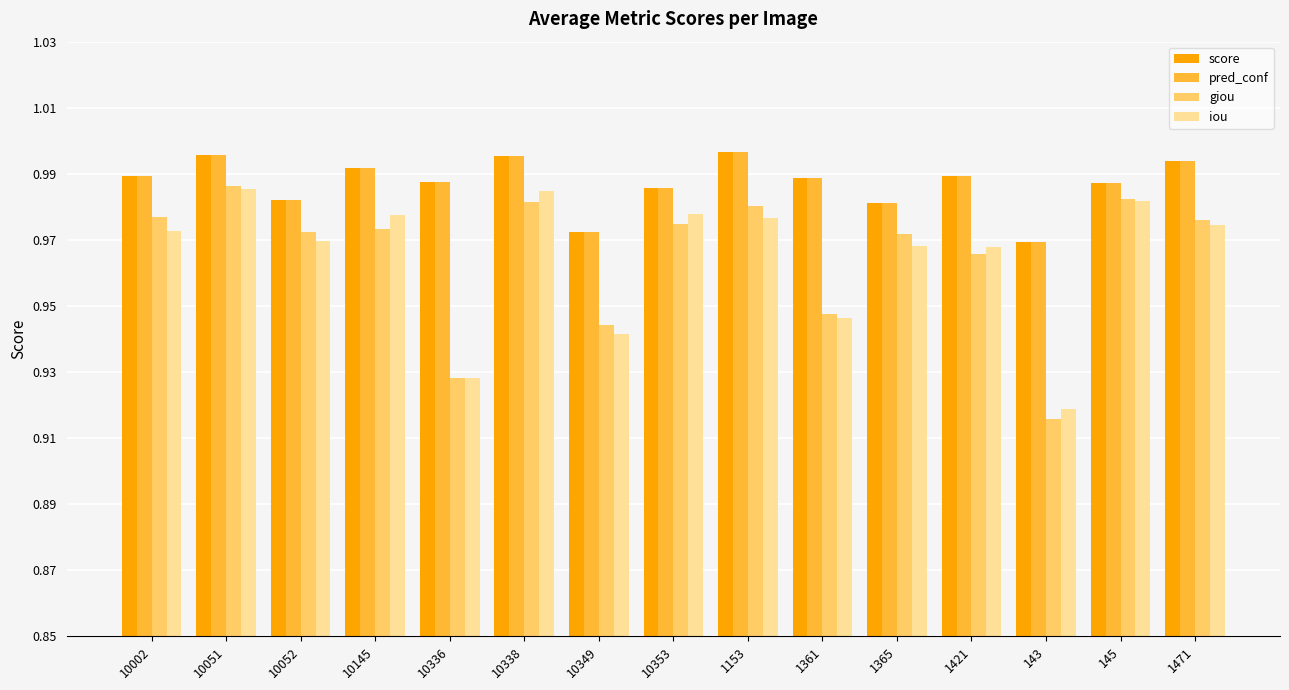

What is the difference between the highest and lowest values at 143?

0.1